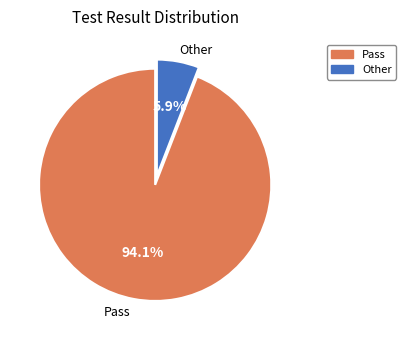

Rank the categories by value from lowest to highest.

Other, Pass